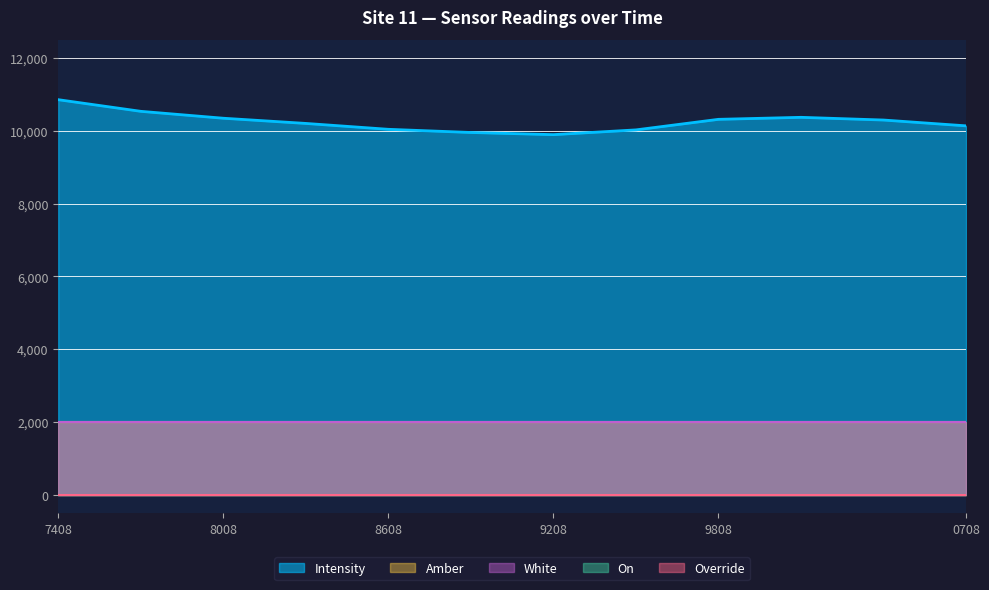

Is it true that Intensity equals 5290.7 at 1688949208?

False